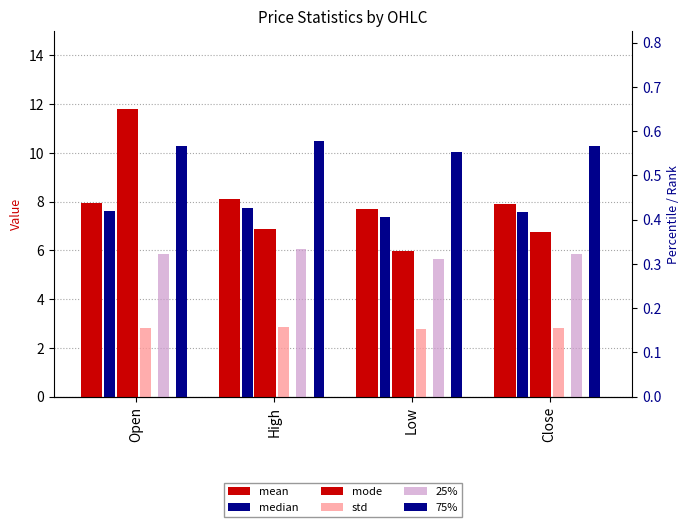

Rank the series at Open from highest to lowest value.

mode, 75%, mean, median, 25%, std